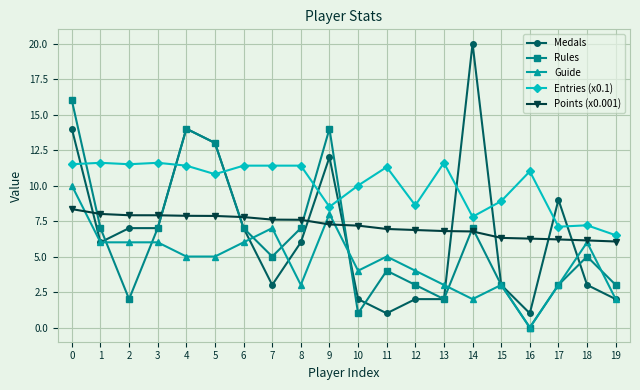

Between which two adjacent categories do Entries (x0.1) and Rules first intersect?

0 and 1